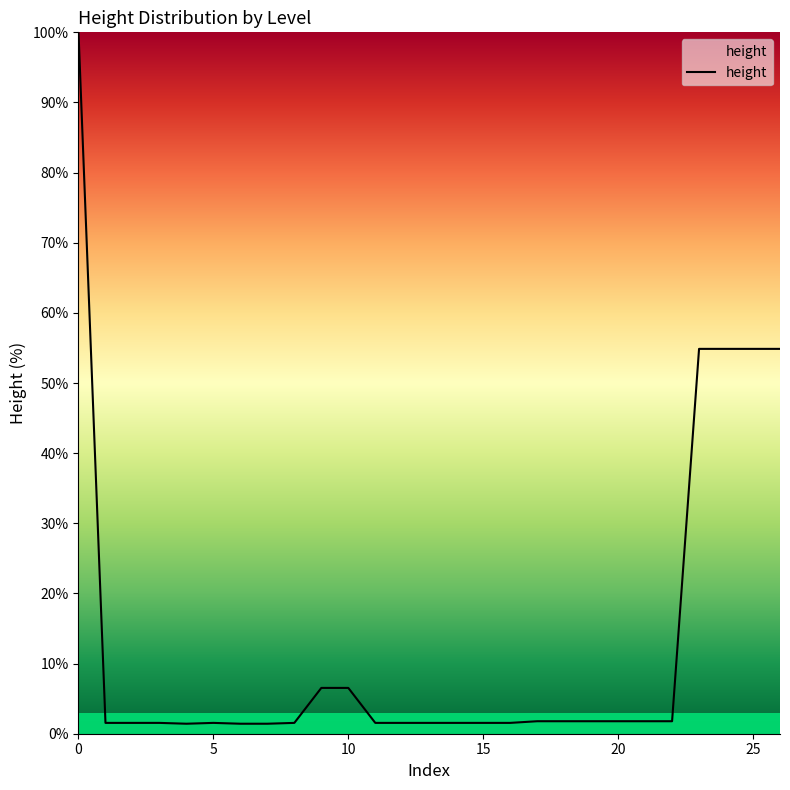

What is the maximum value shown in the chart?

100.0